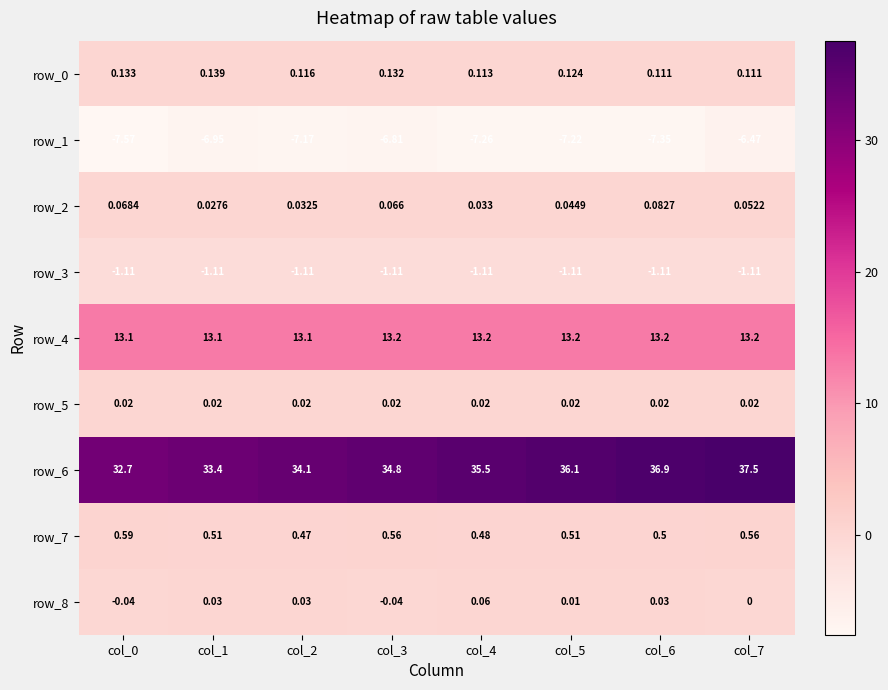

Is the value of row_4 at col_2 greater than the value of row_3 at col_3?

Yes